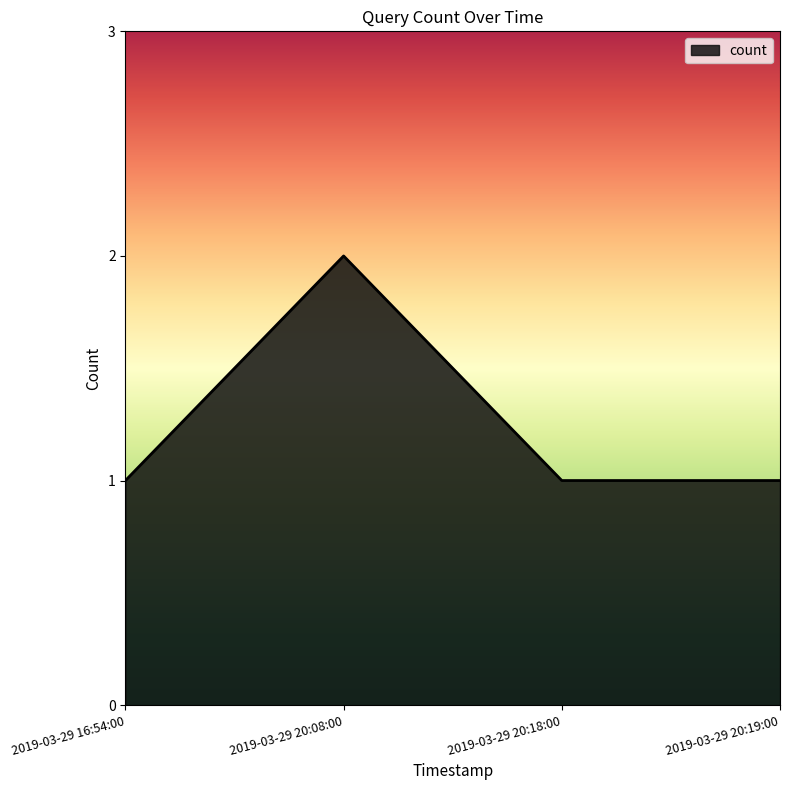

Is it true that the value at 2019-03-29 20:19:00 is 2?

False